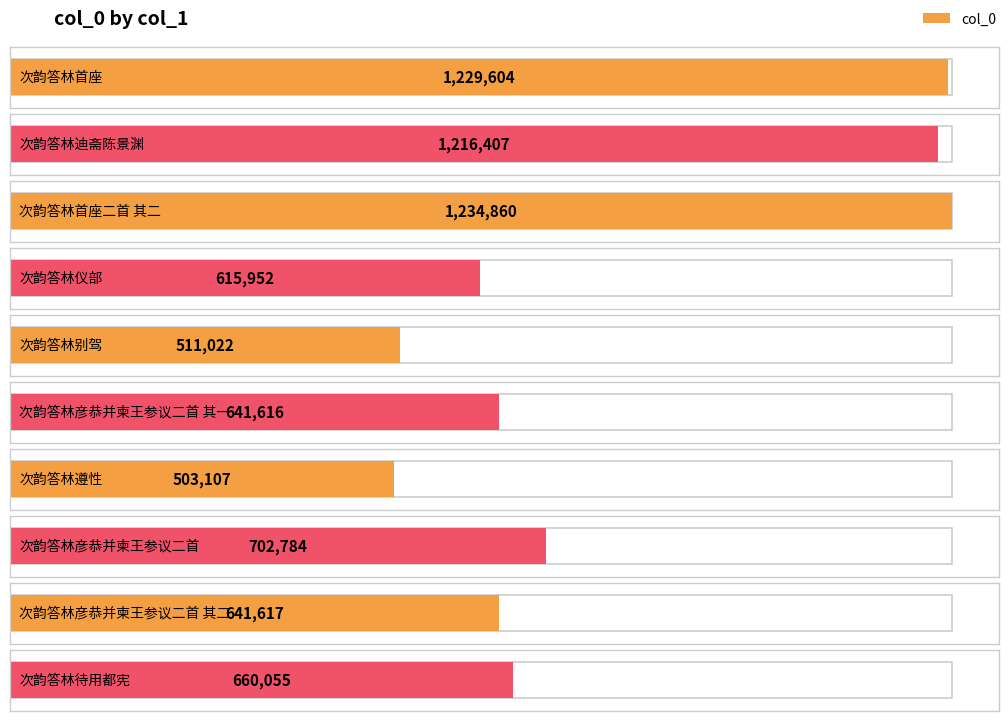

Is it true that the value at 次韵答林待用都宪 is 393197?

False